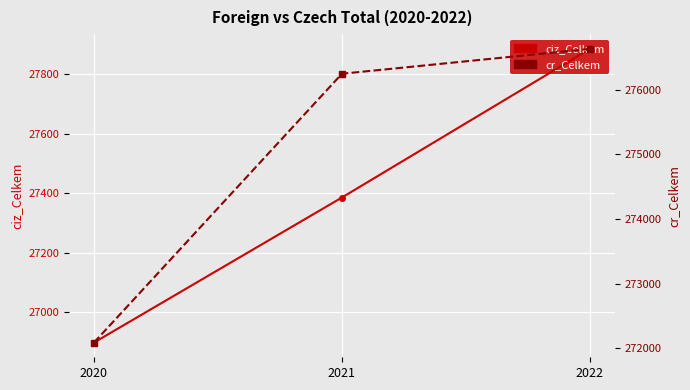

The cr_Celkem series shows 439552 at 2022. True or false?

False